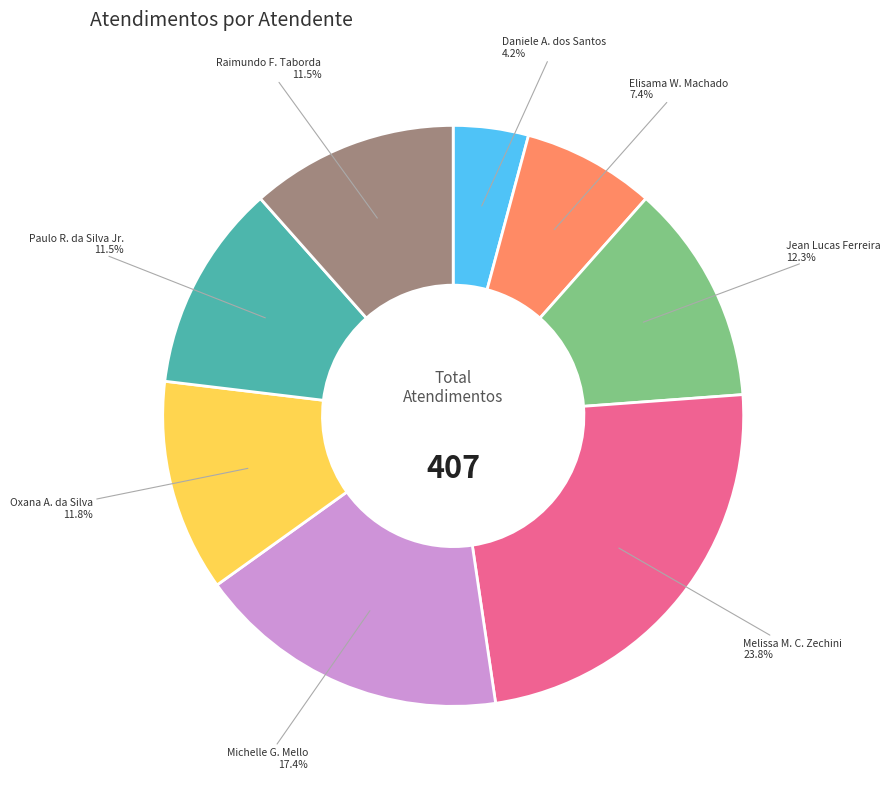

Which category has the biggest portion of the pie?

Melissa M. C. Zechini